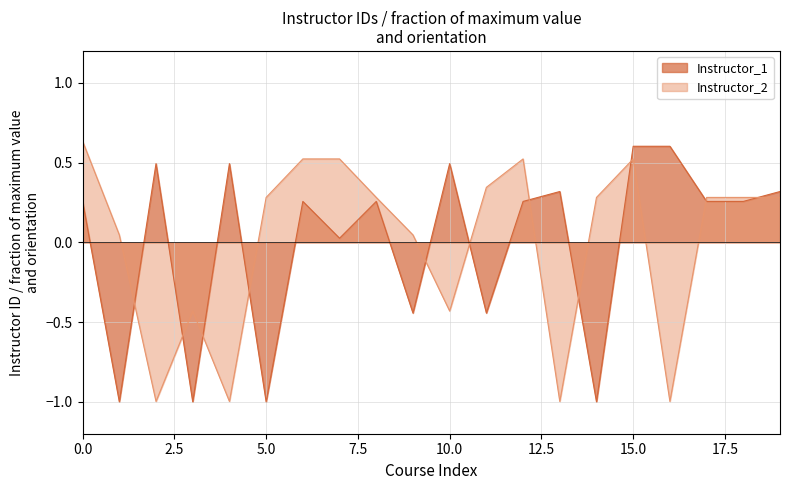

Count the number of data series in this chart.

2